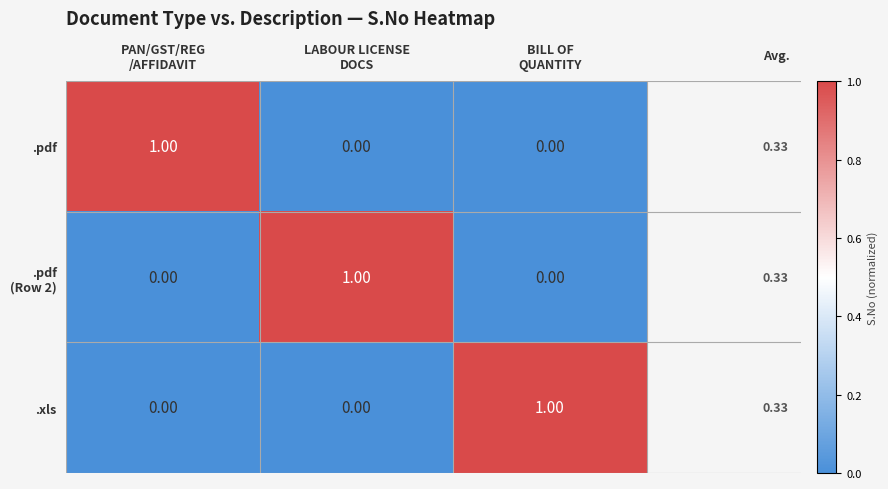

Count the number of data series in this chart.

3